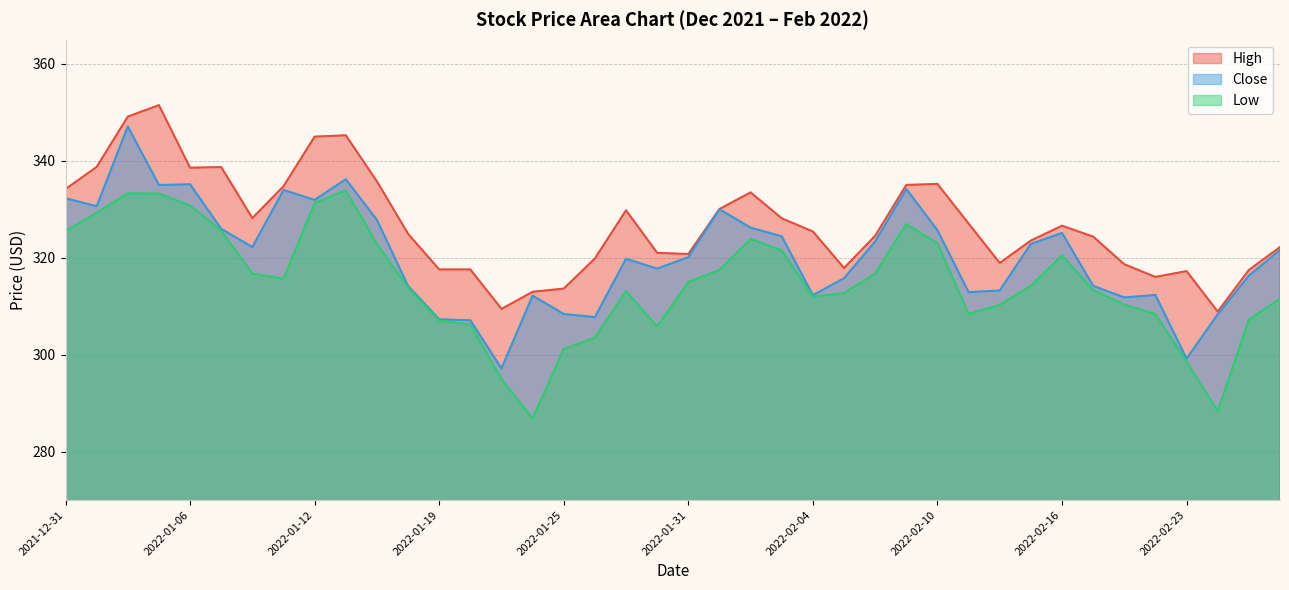

At how many categories does at least one series exceed 334?

12